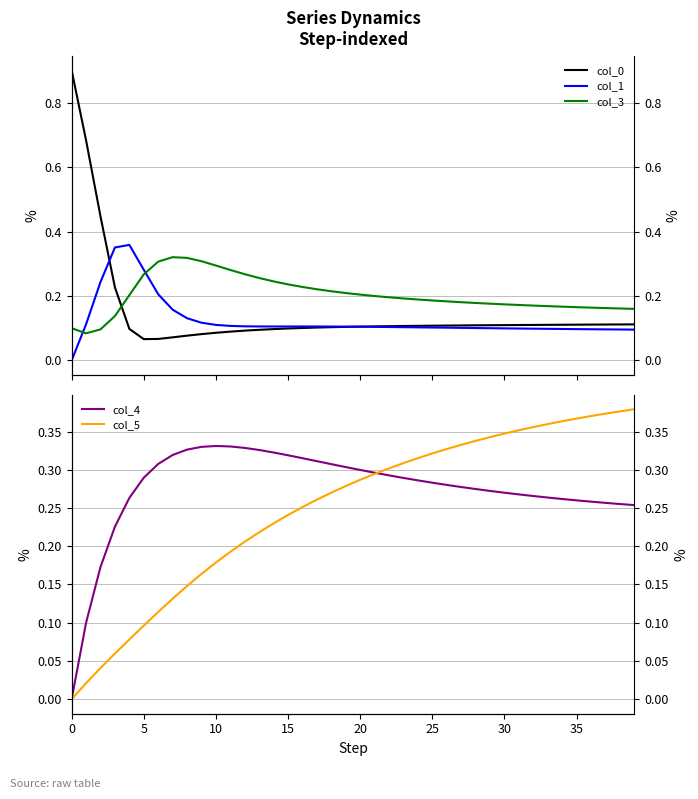

How many times do col_5 and col_0 cross each other?

1